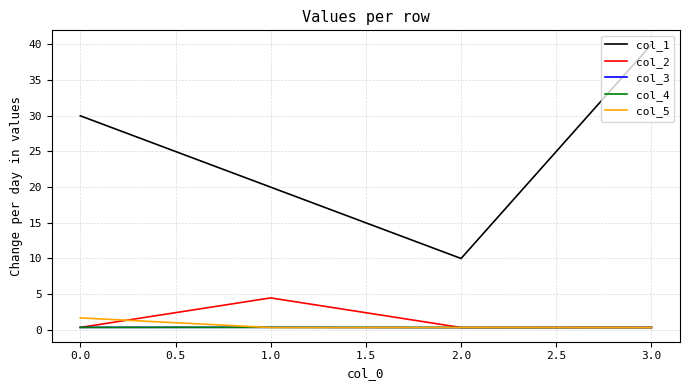

Rank the categories by col_1 value from lowest to highest.

2.0, 1.0, 0.0, 3.0